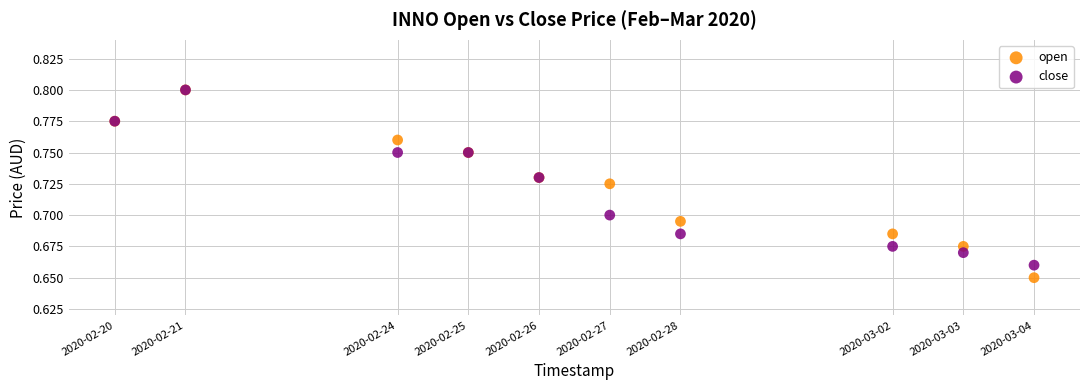

What are all the series names shown in the legend?

open, close